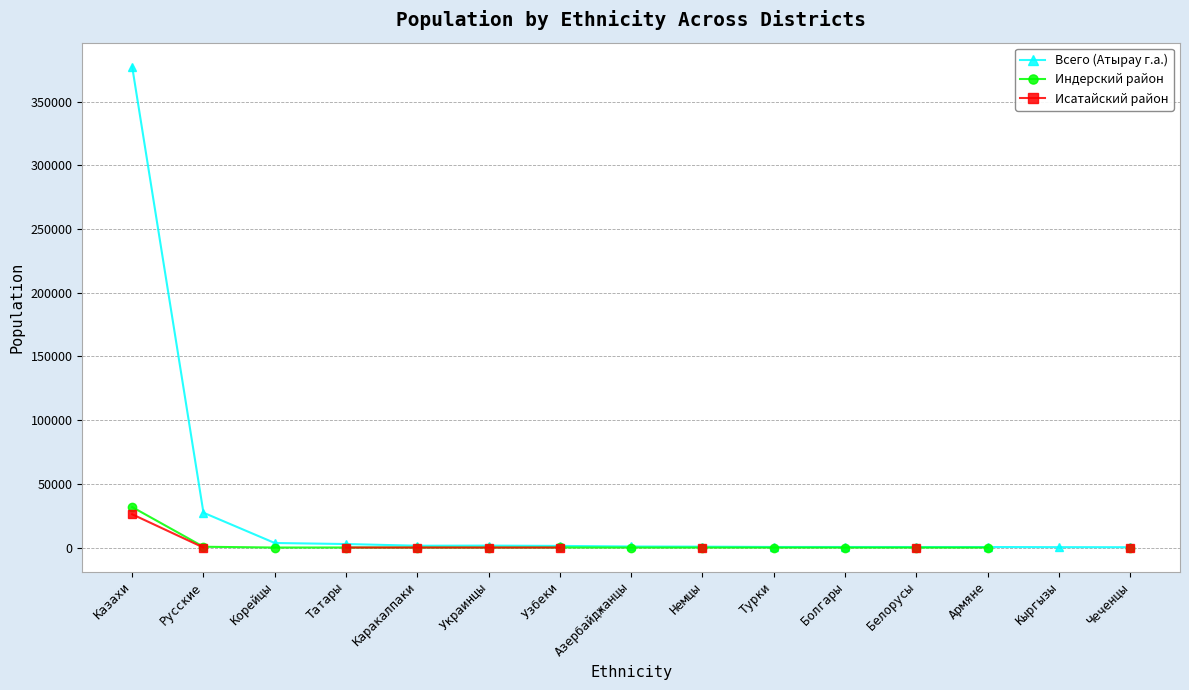

At which category does Индерский район reach its first local peak?

Татары